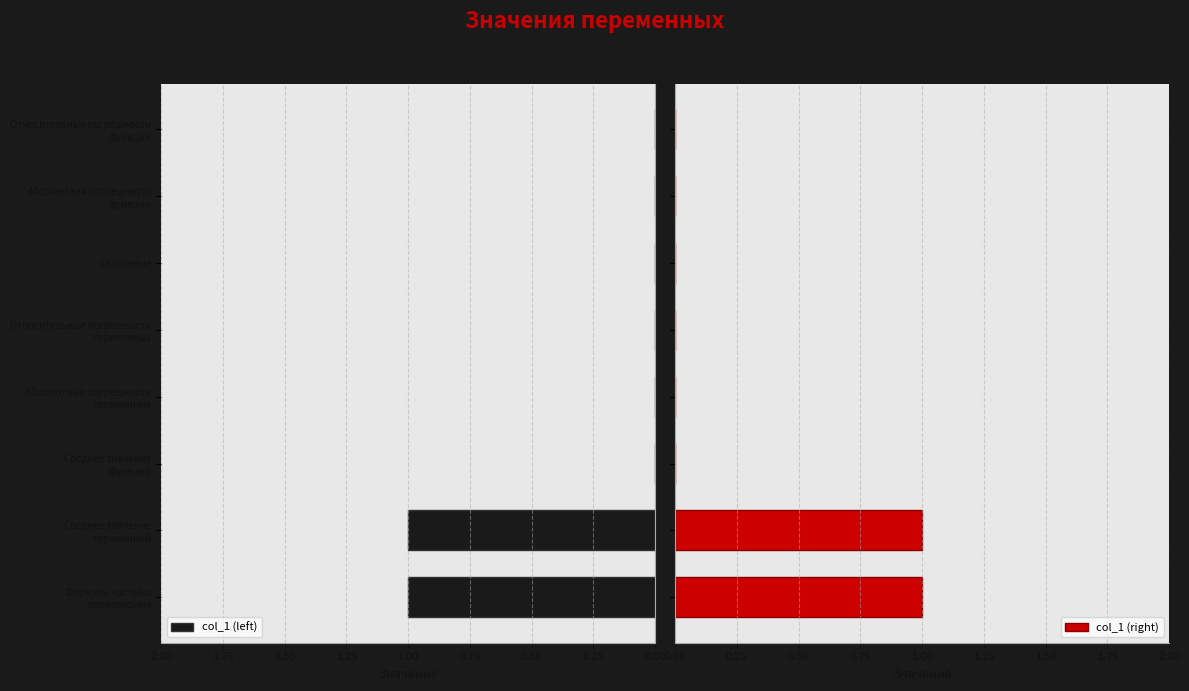

True or false: col_1 (left) has a value of 0 at Слагаемые.

True